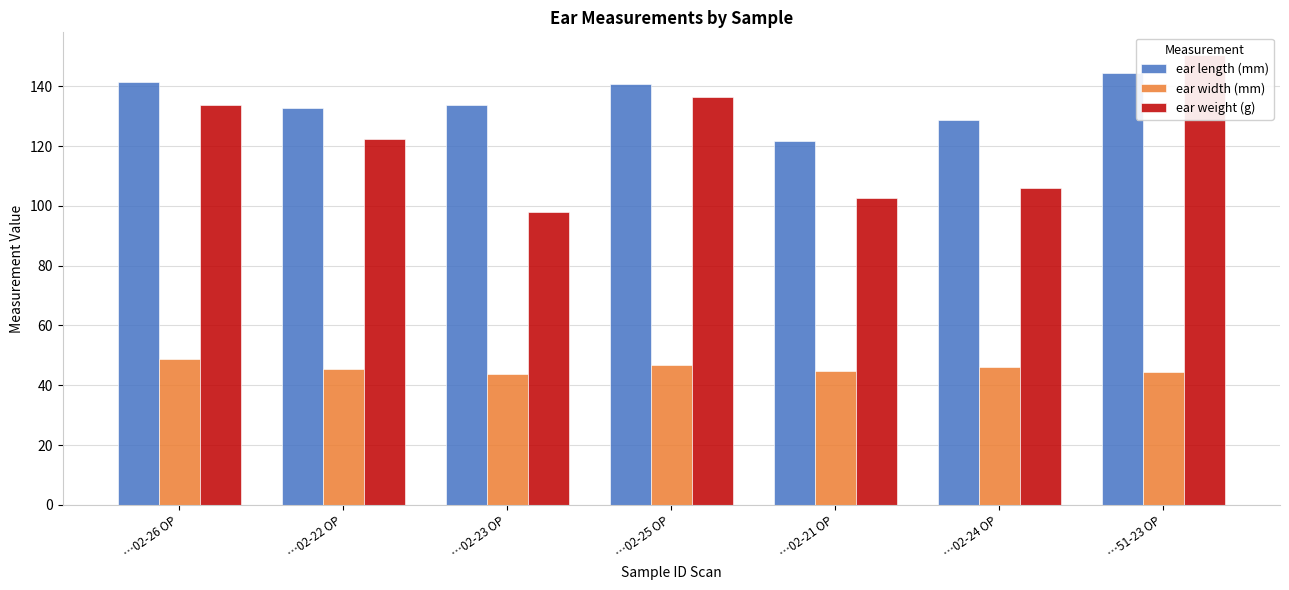

How many categories are shown in the chart?

7